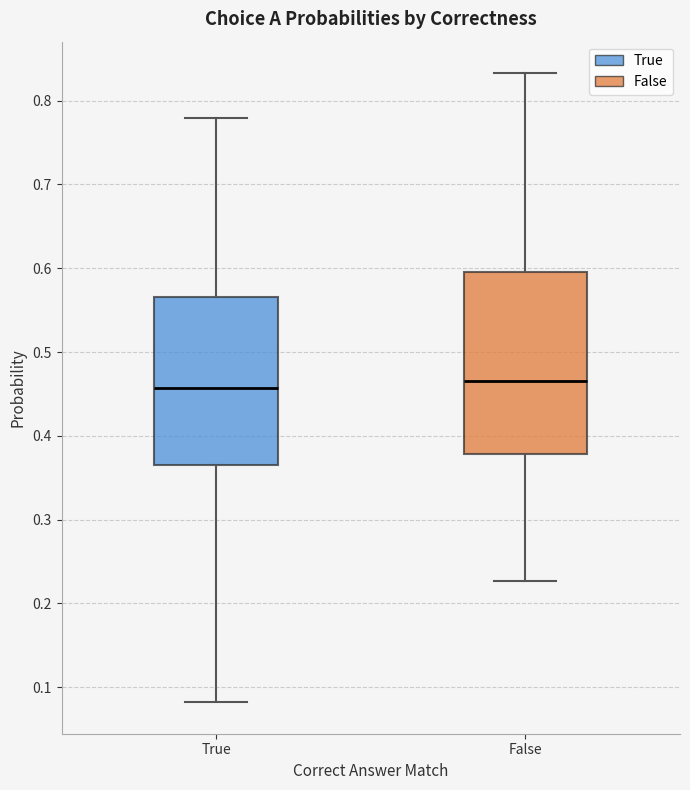

Which box is the tallest, from its lower edge to its upper edge?

False